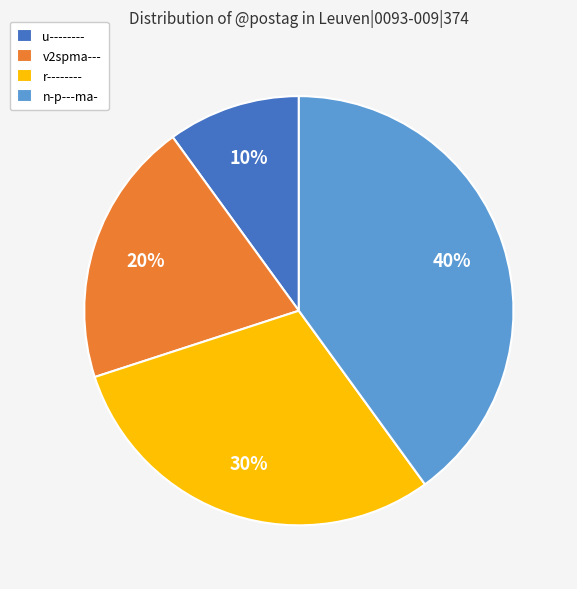

Rank the categories by value from highest to lowest.

n-p---ma-, r--------, v2spma---, u--------